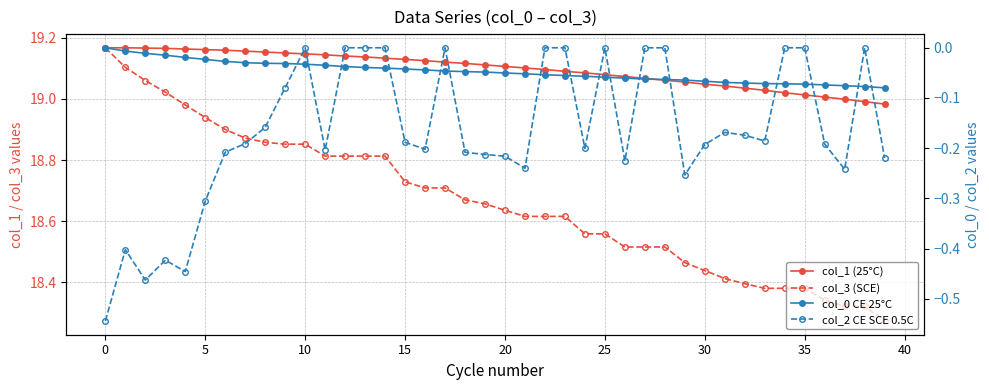

Where is col_1 (25°C) nearest to the value 19?

37